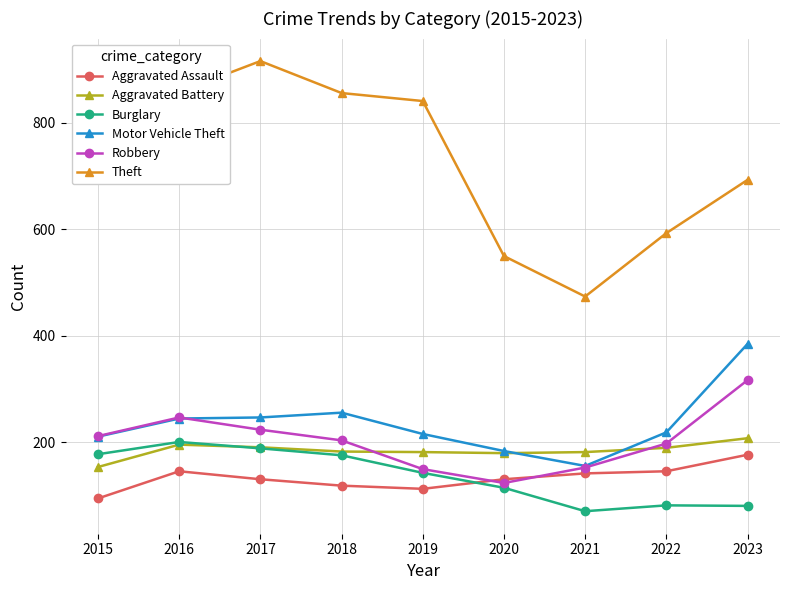

True or false: Theft and Burglary cross at least once.

False